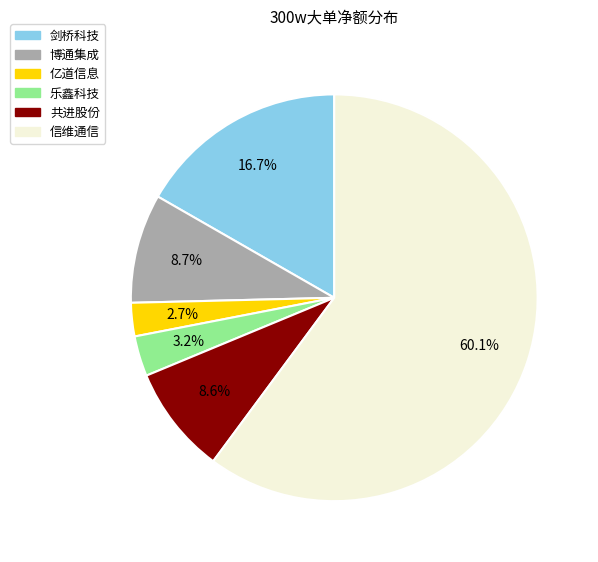

Does any single category account for the majority?

Yes